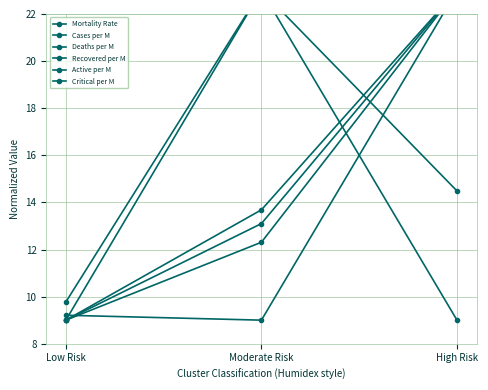

The value of Deaths per M at High Risk is 14.5. True or false?

True